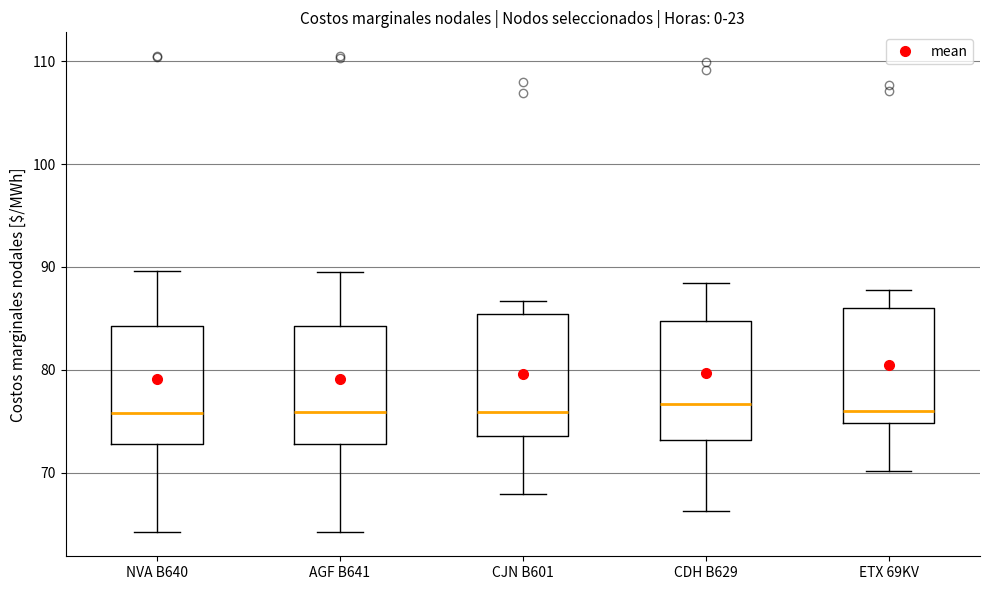

Where does the lower whisker of the box for CDH B629 end on the y-axis? The values are not printed on the chart, so give them approximately, as read against the axis.

66